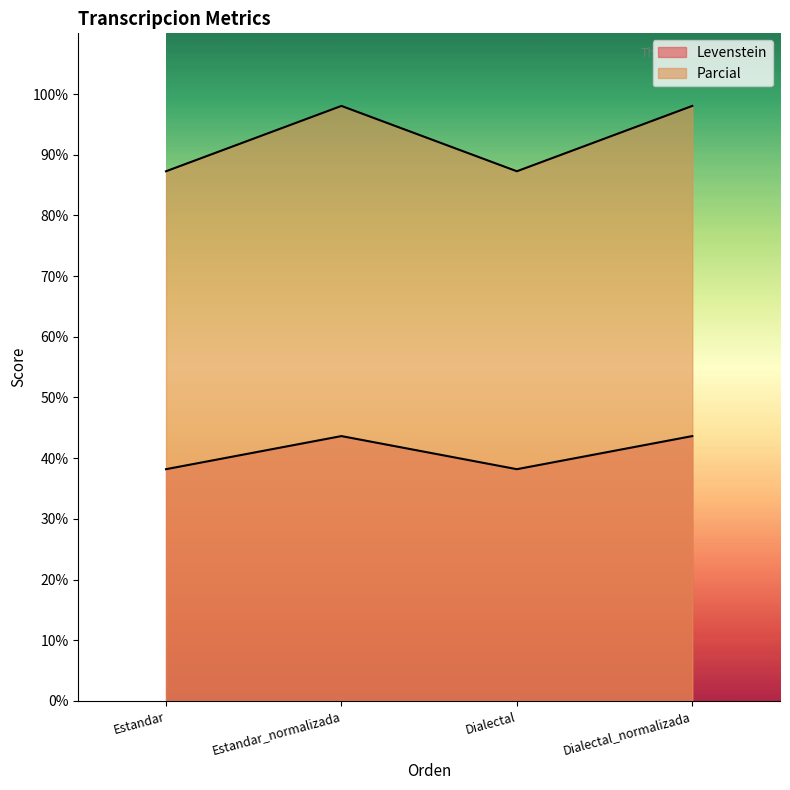

What is the lowest value of the Levenstein series?

38.2